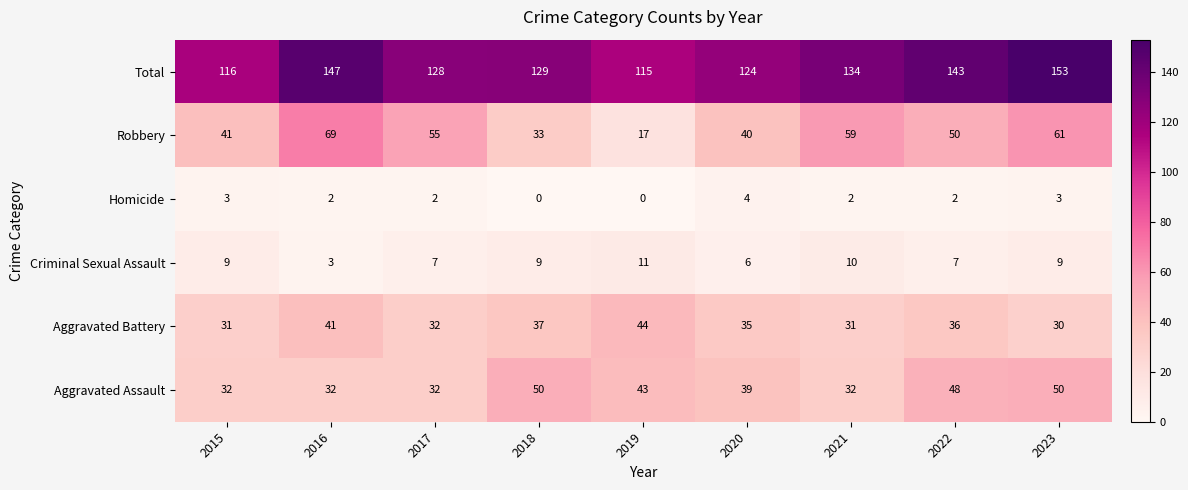

What is the sum of the Aggravated Battery values at 2022 and 2021?

67